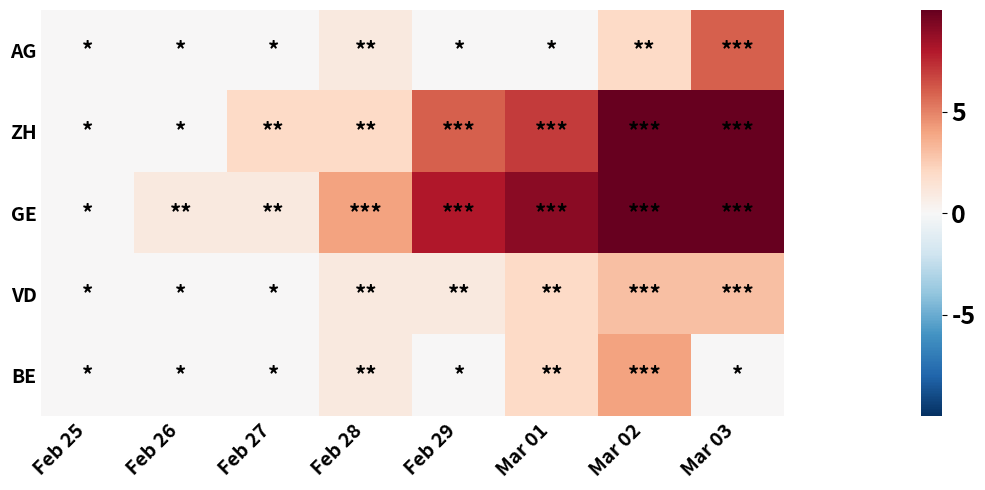

What is the total value across all series at Feb 26?

1